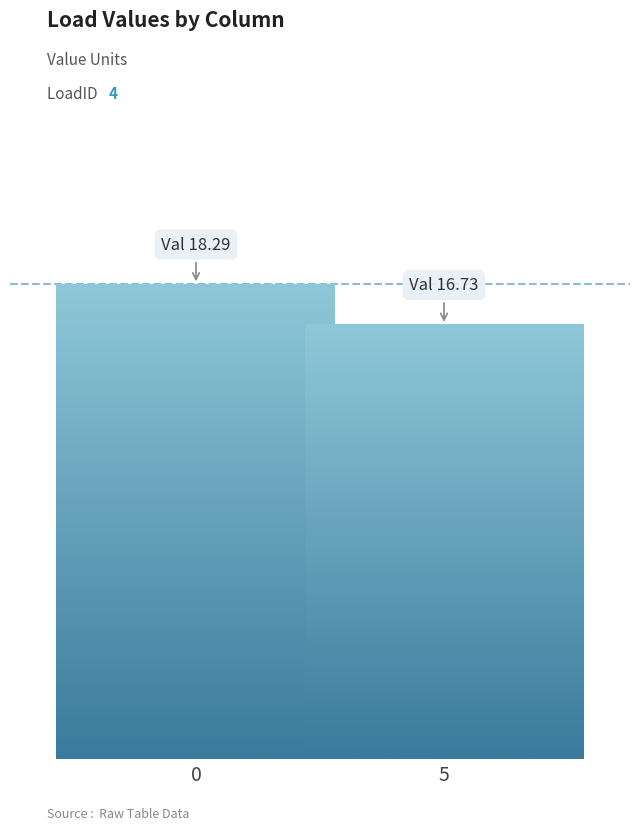

Reading left to right, transcribe all the data shown in this chart.

0=18.3	5=16.7